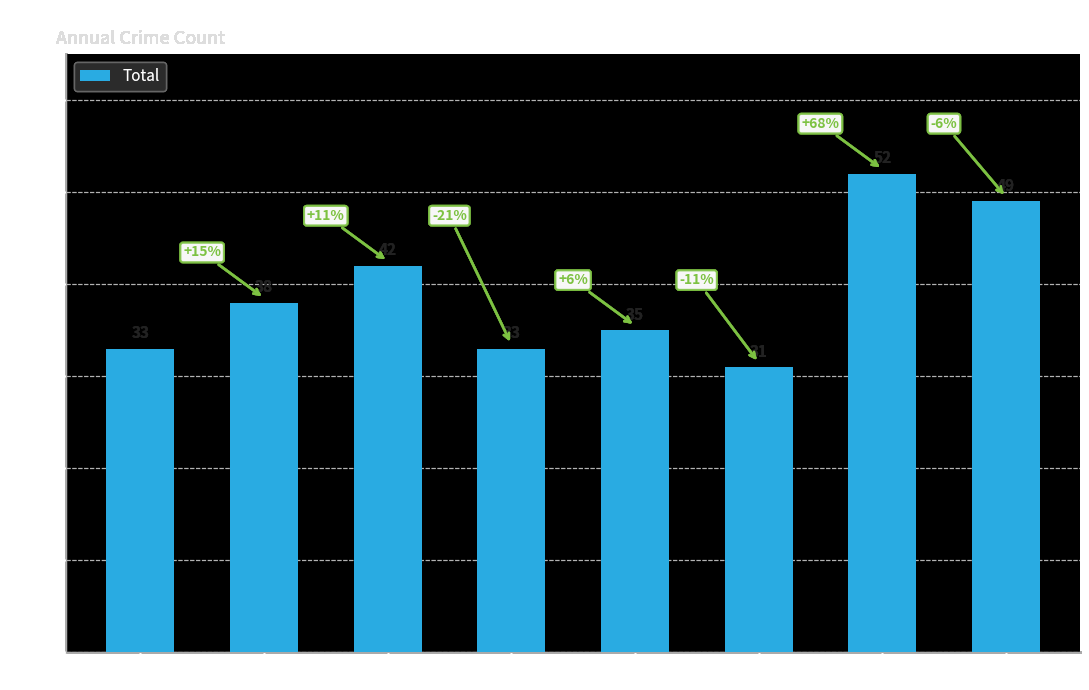

What is the value of the 5th bar from the left?

35